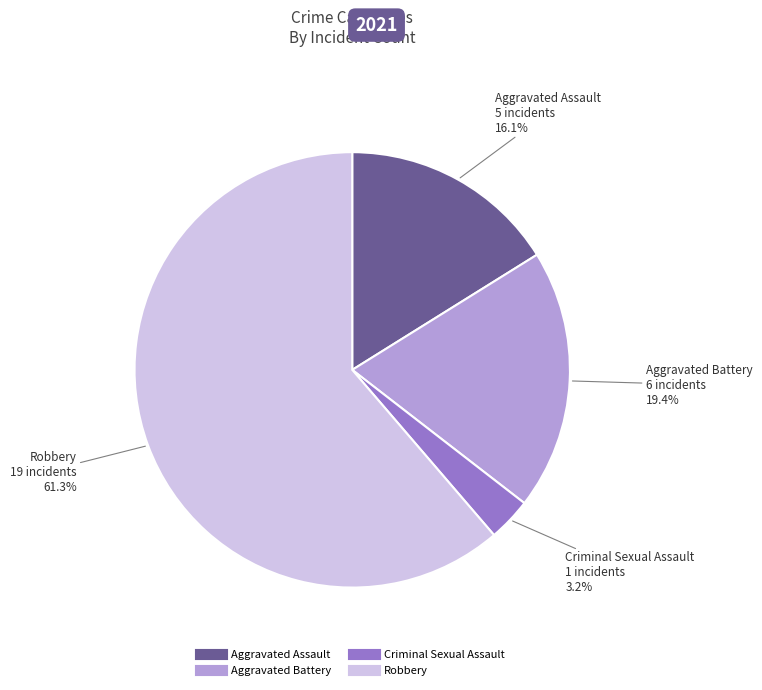

Rank the categories by value from highest to lowest.

Robbery, Aggravated Battery, Aggravated Assault, Criminal Sexual Assault